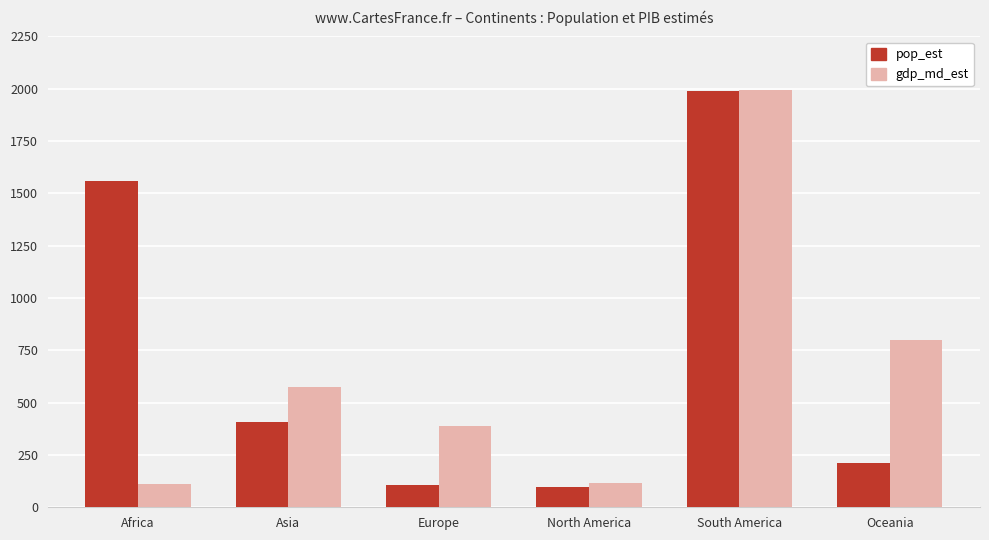

What is the label of the 5th bar from the left?

South America